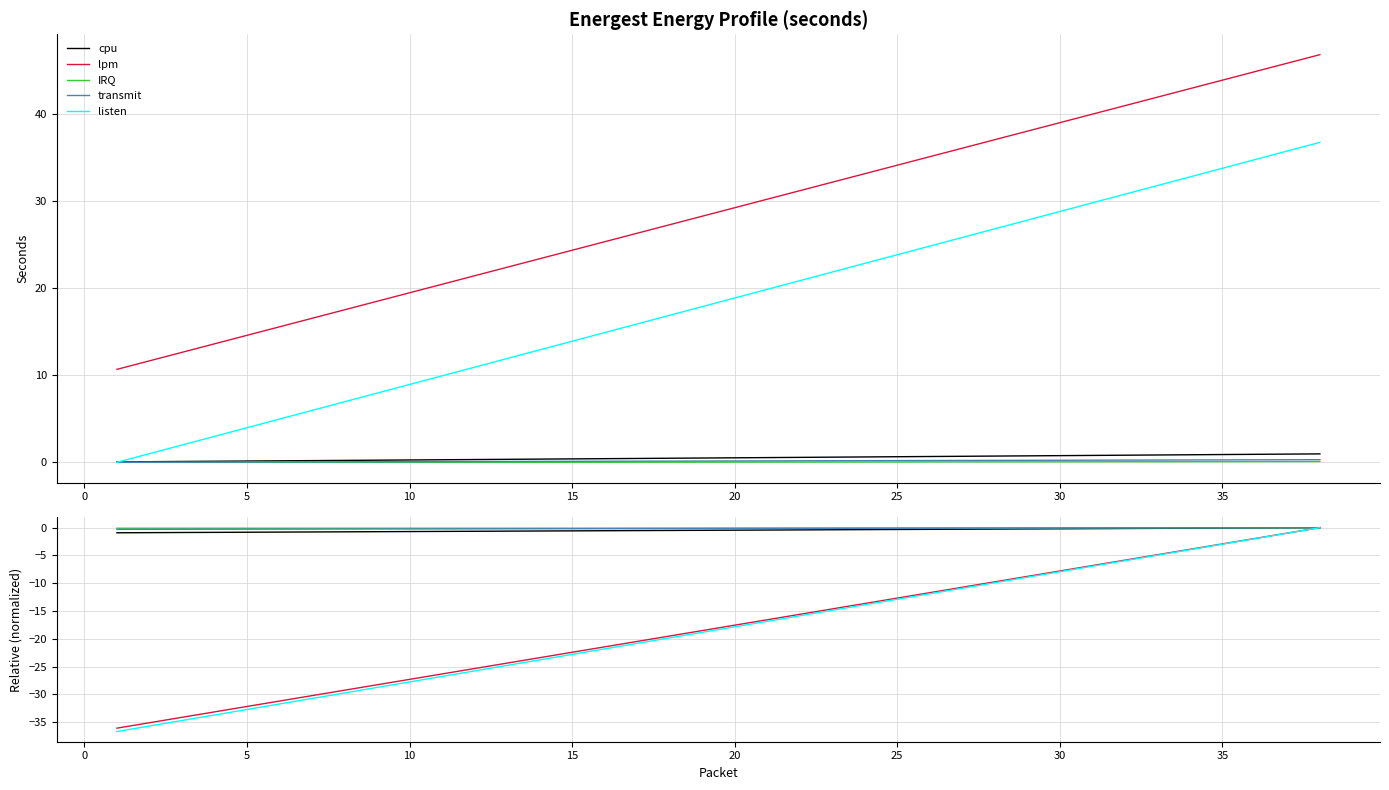

Where does the lpm series first go above -17?

20